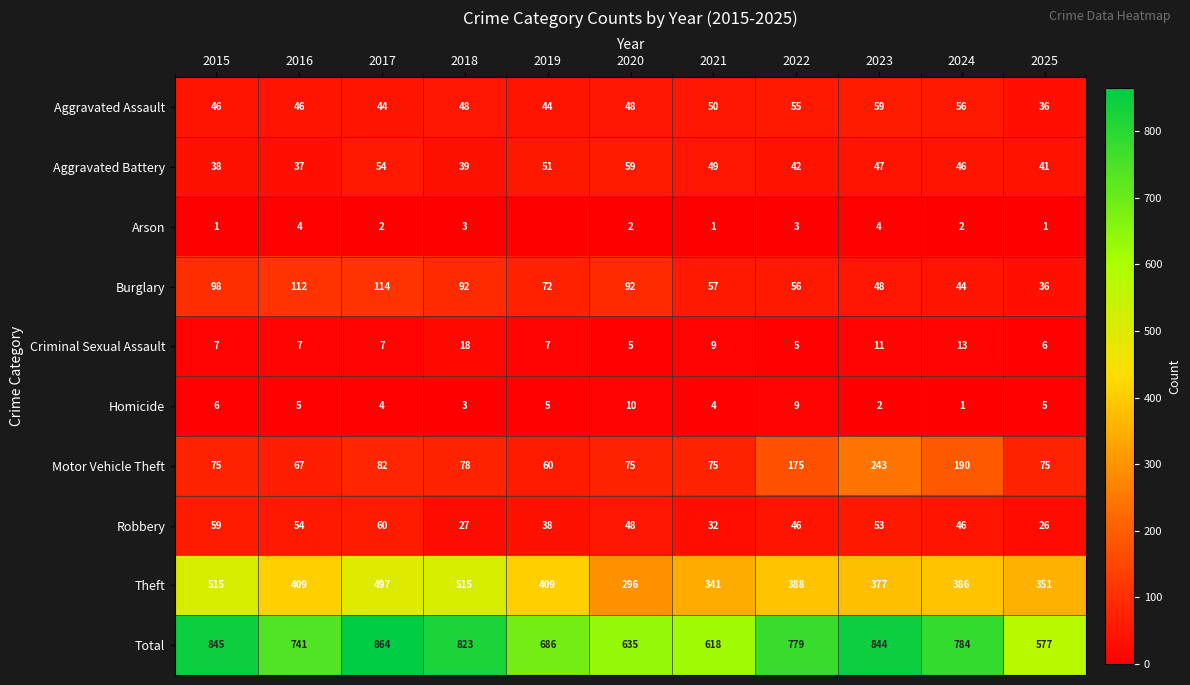

Is the value of Aggravated Assault at 2024 greater than the value of Theft at 2019?

No